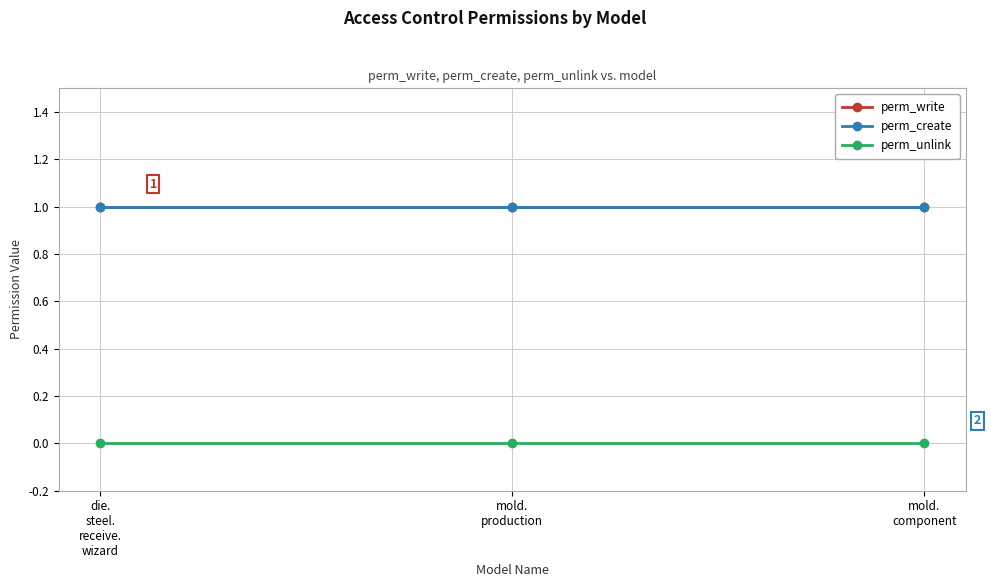

Does the chart have visible grid lines?

Yes